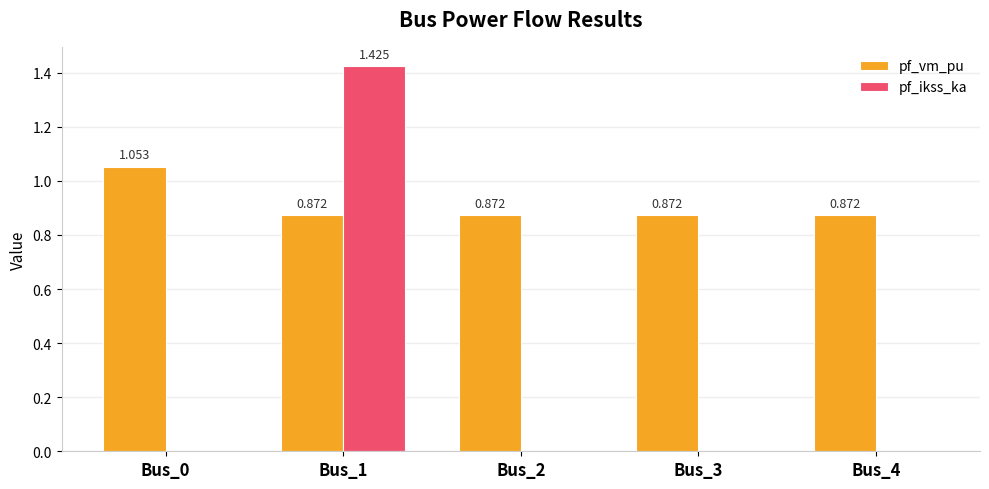

Is the value of pf_vm_pu at Bus_0 greater than the value of pf_ikss_ka at Bus_3?

Yes